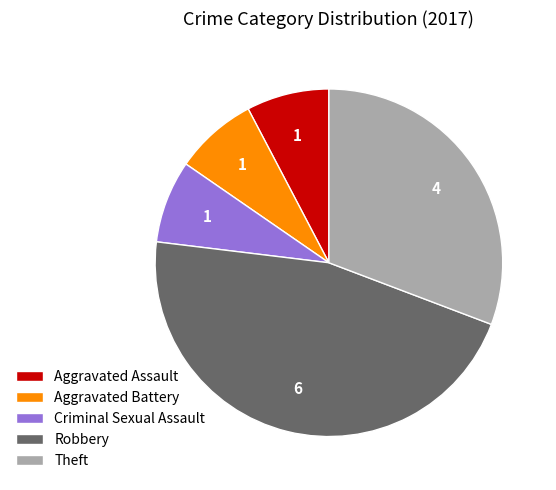

Between Criminal Sexual Assault and Robbery, which is larger?

Robbery